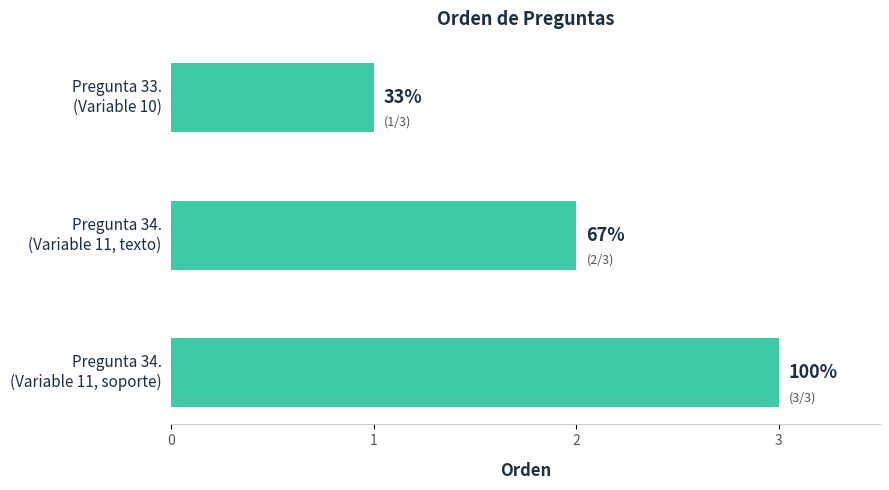

What is the sum of all values?

6